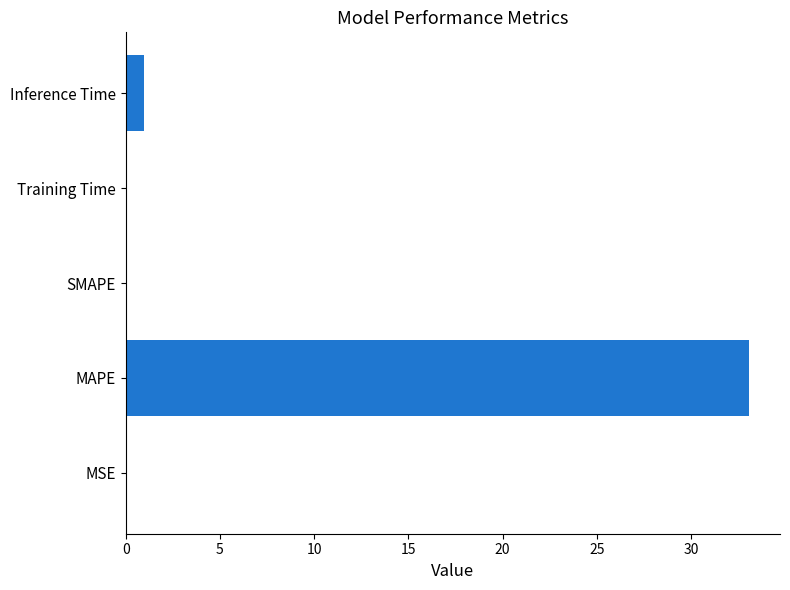

Between Inference Time and MSE, which is larger?

Inference Time